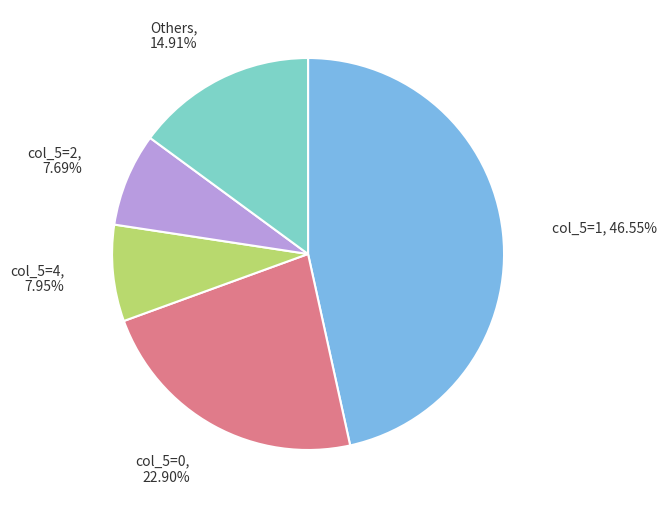

Which category has the biggest portion of the pie?

col_5=1